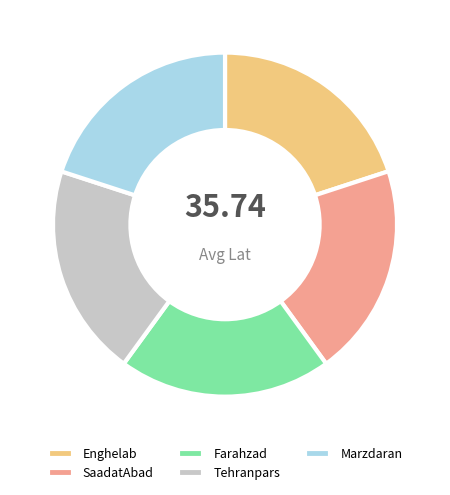

Approximately how many times larger is the value at Farahzad compared to Enghelab?

1.0